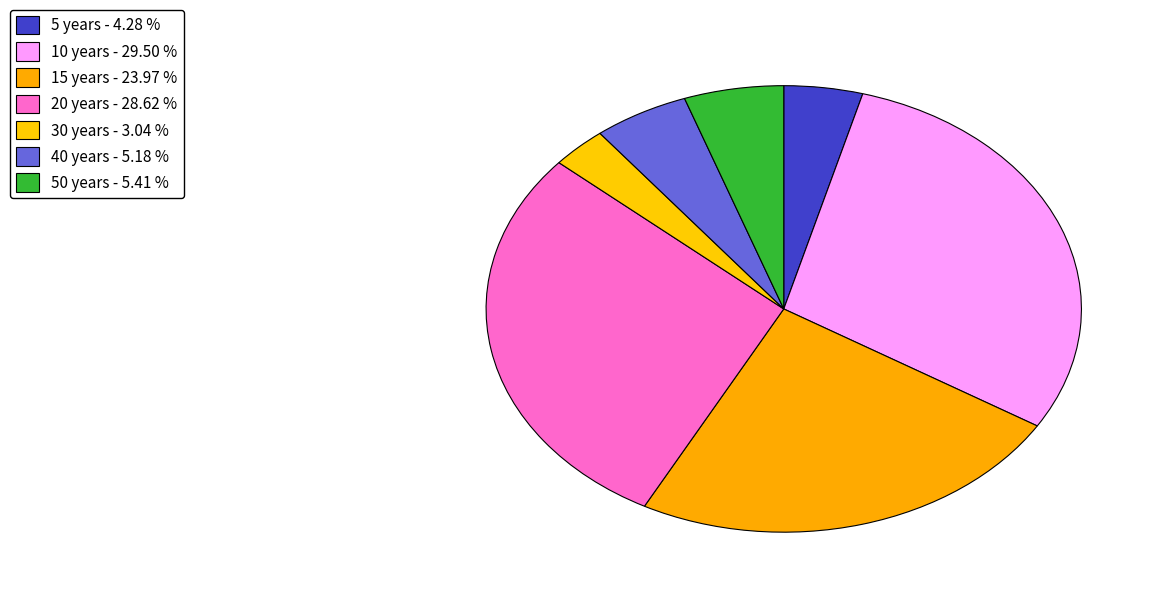

Combined, do 50 years and 30 years account for over 50%?

No